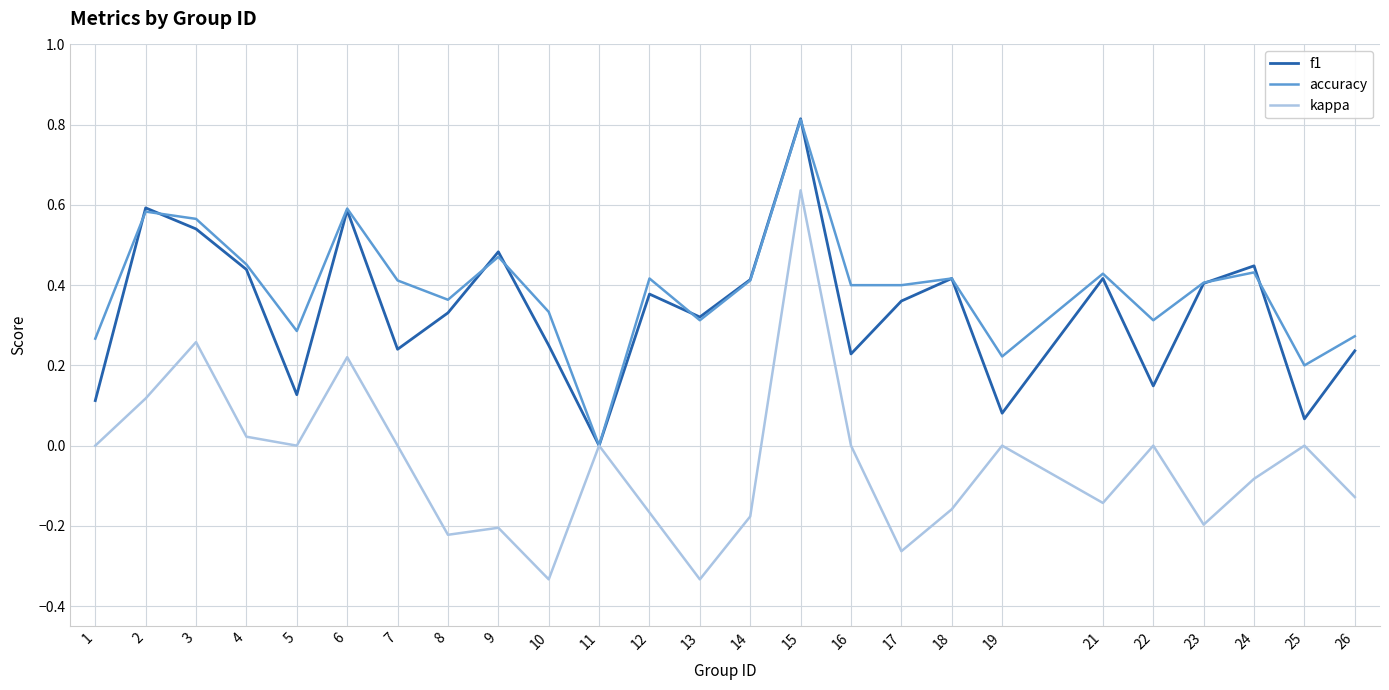

The accuracy series shows 0.7 at 7. True or false?

False